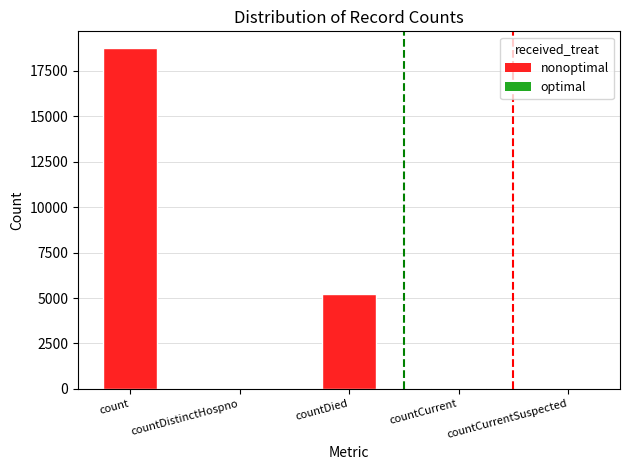

The chart shows a value of 22 at countDistinctHospno. True or false?

True